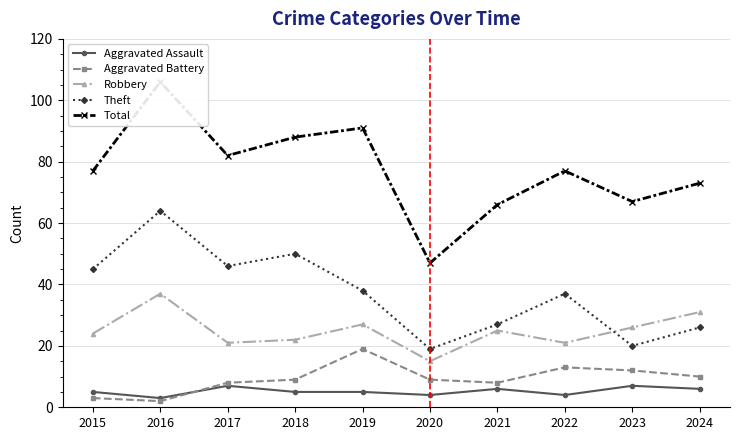

Is this an area chart (filled region under the line)?

No